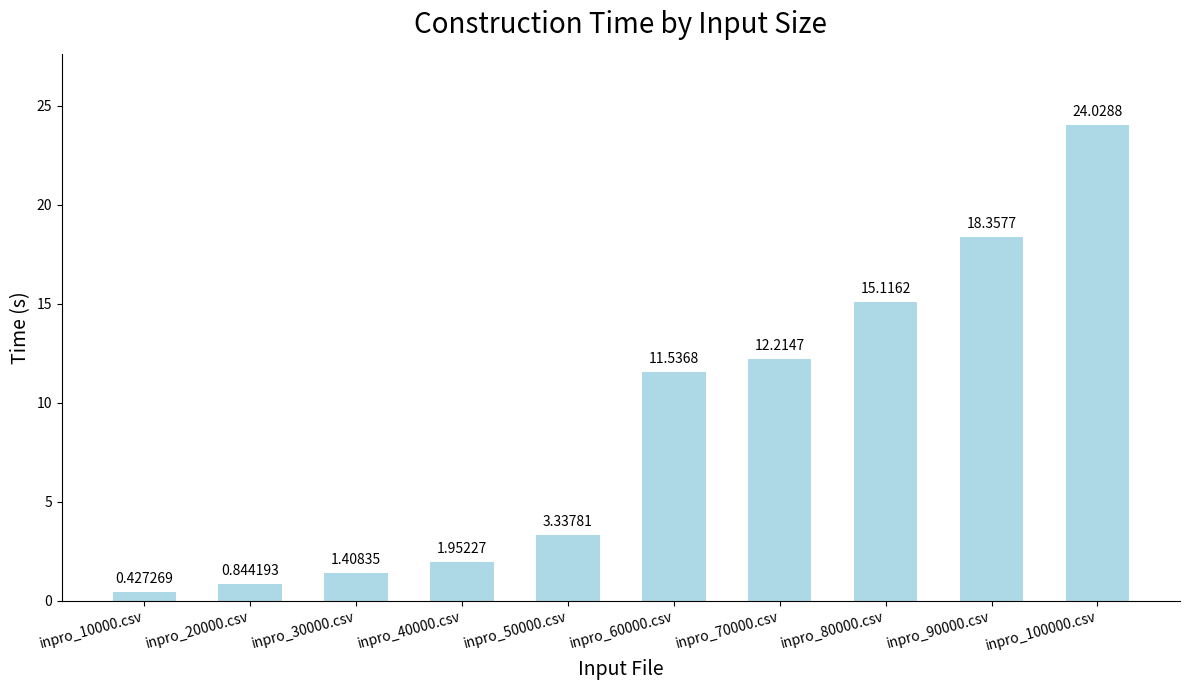

What is the approximate value at inpro_60000.csv?

11.5